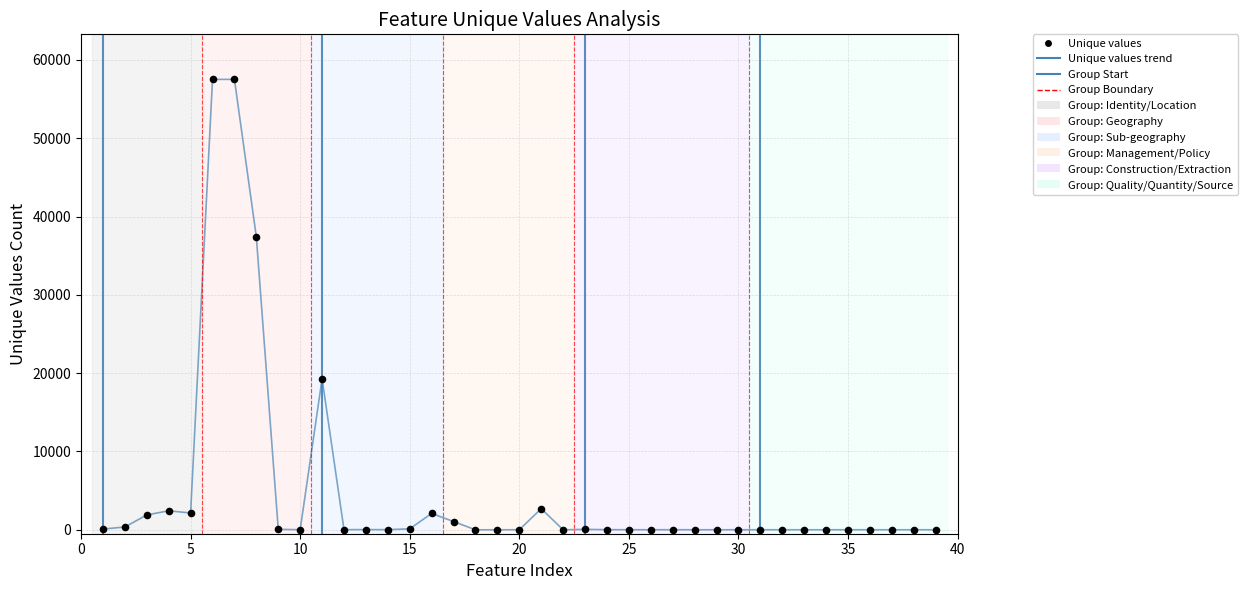

What is the difference between the maximum and minimum values?

57516